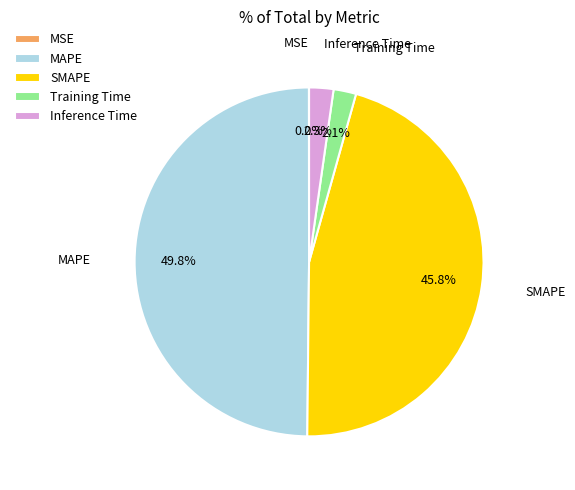

Does SMAPE account for over 50% of the chart?

No